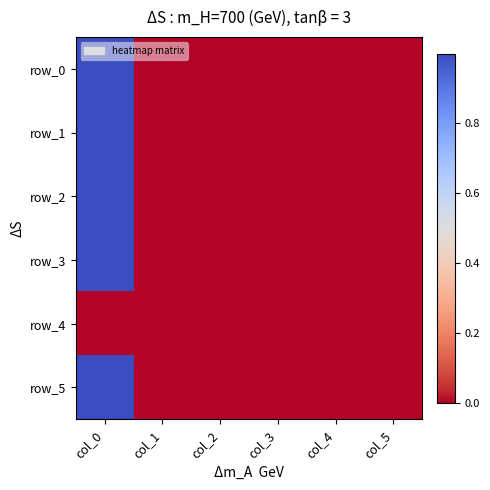

The value of row_3 at col_3 is -0.0. True or false?

True